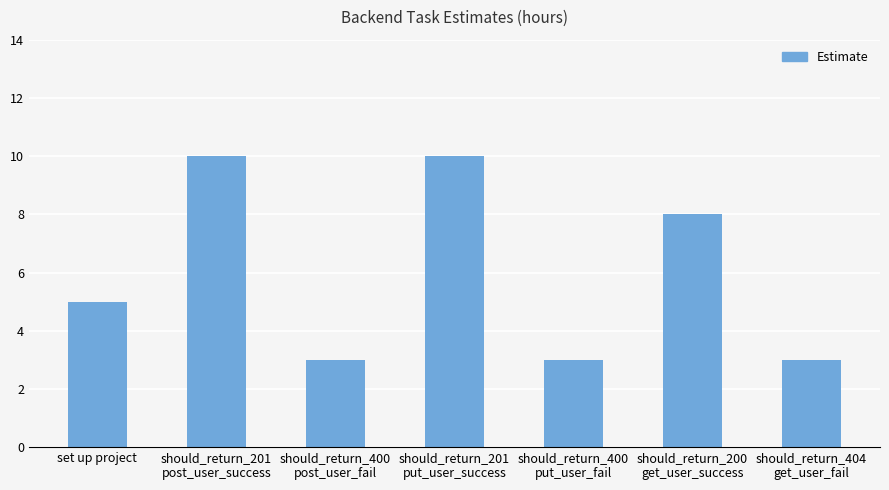

What is the greatest value displayed?

10